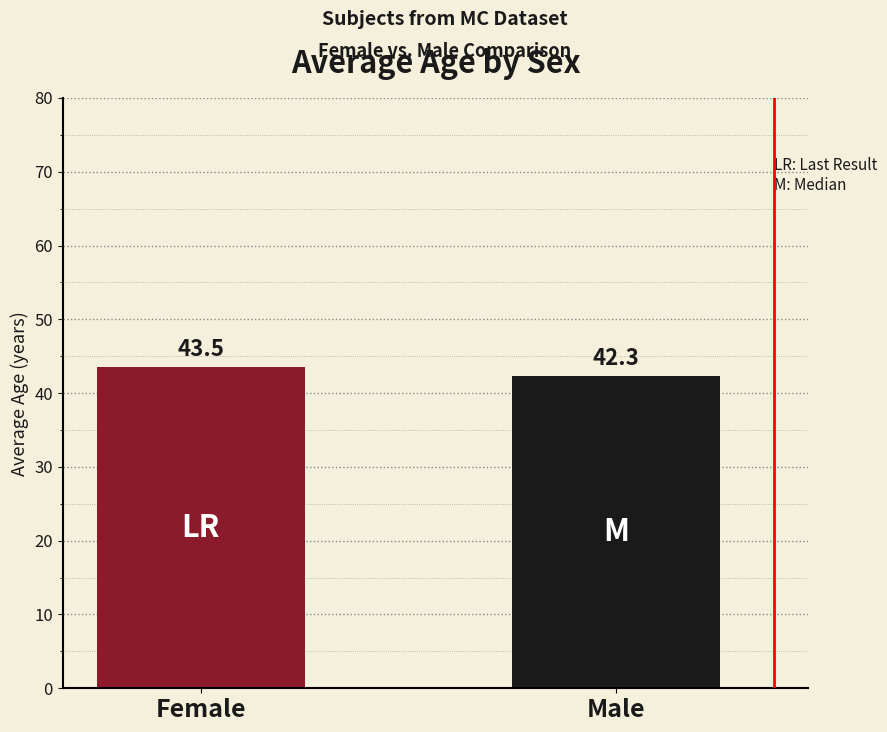

Between Female and Male, which is larger?

Female